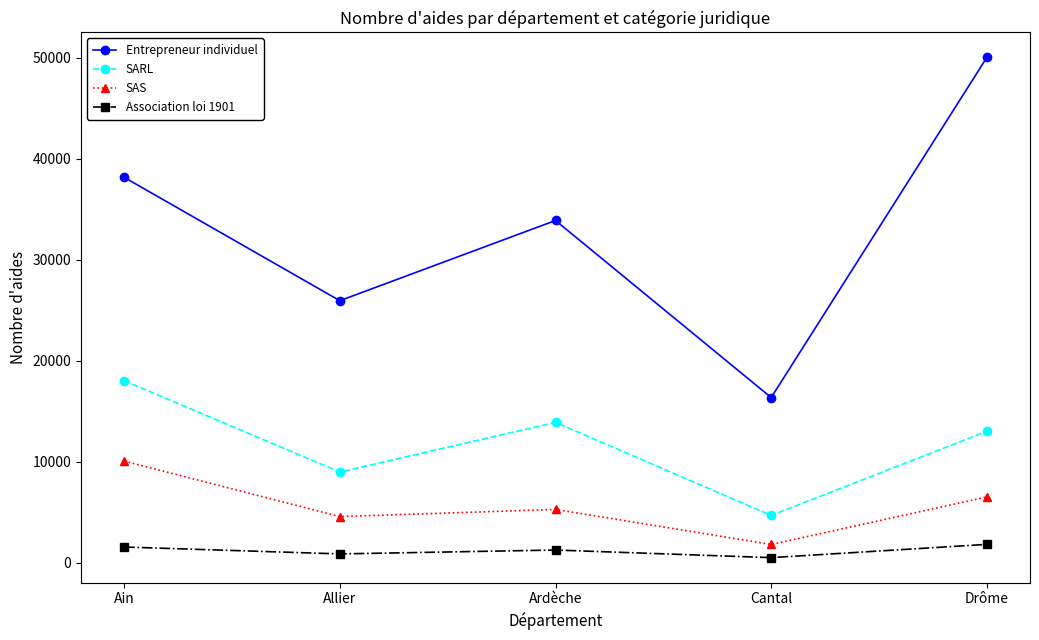

What are all the series names shown in the legend?

Entrepreneur individuel, SARL, SAS, Association loi 1901